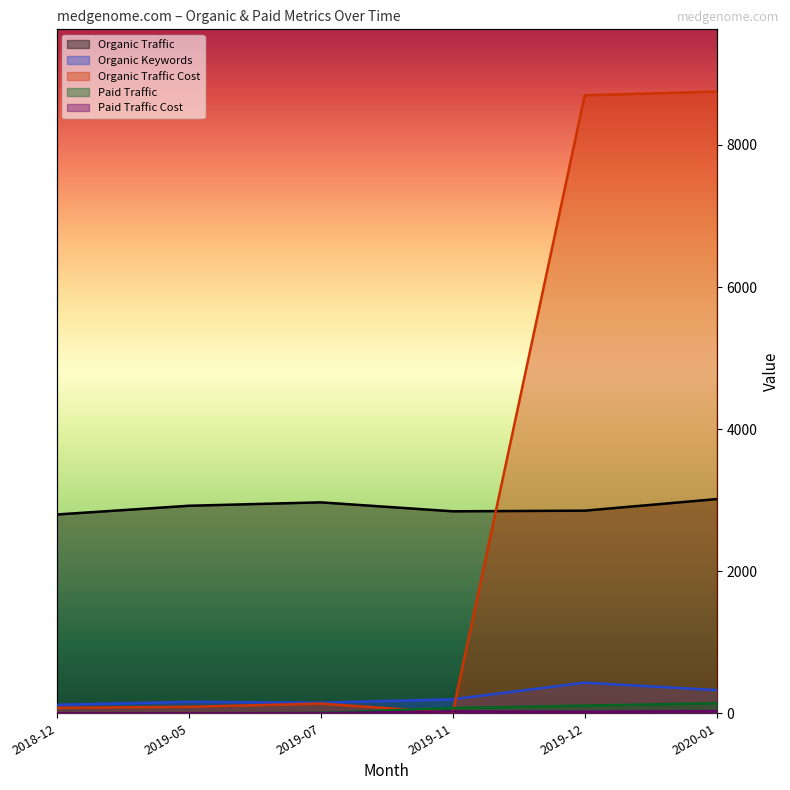

Where do Paid Traffic and Organic Traffic Cost first cross each other?

2019-07 and 2019-11